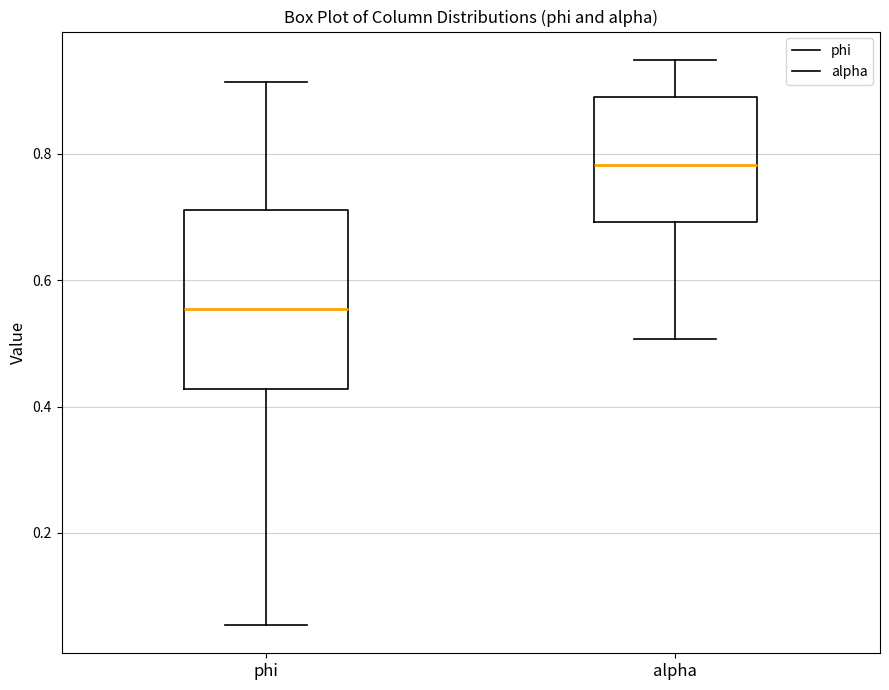

Where is the lower edge of the box for alpha on the y-axis? The values are not printed on the chart, so give them approximately, as read against the axis.

0.70